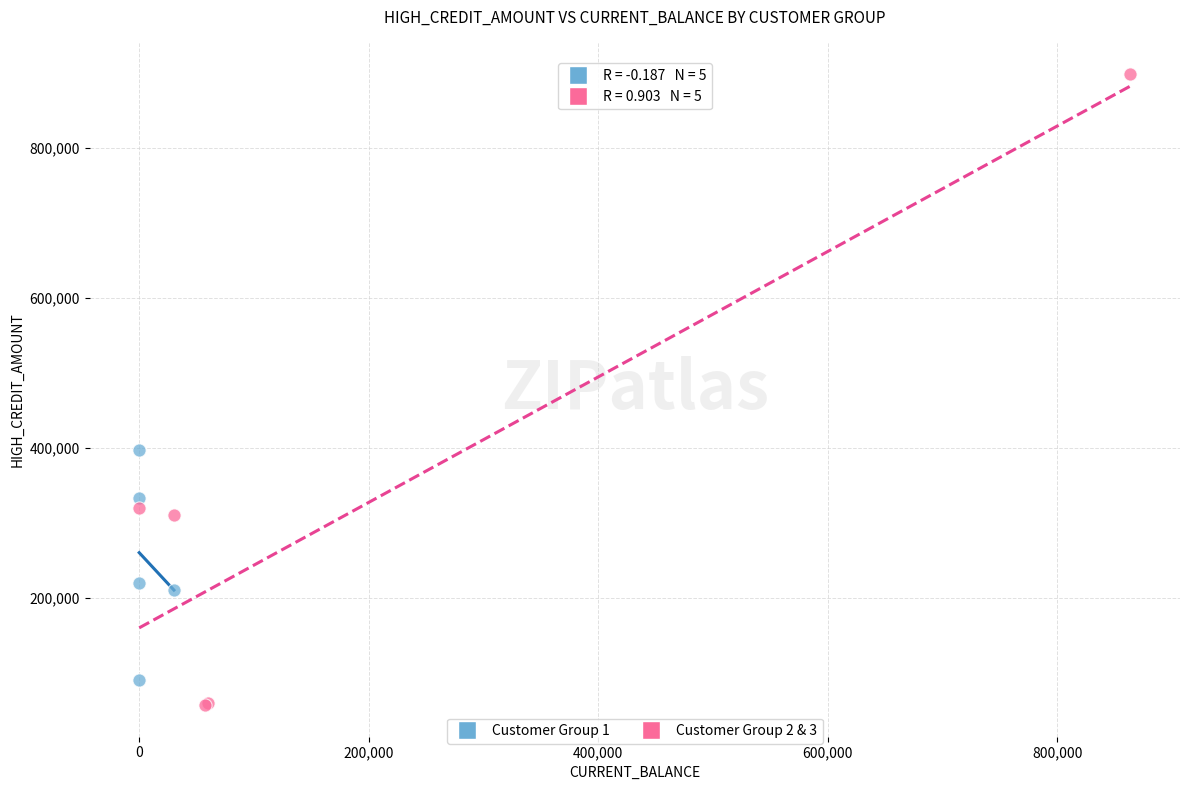

Which series reaches the maximum Y coordinate?

Customer Group 2 & 3